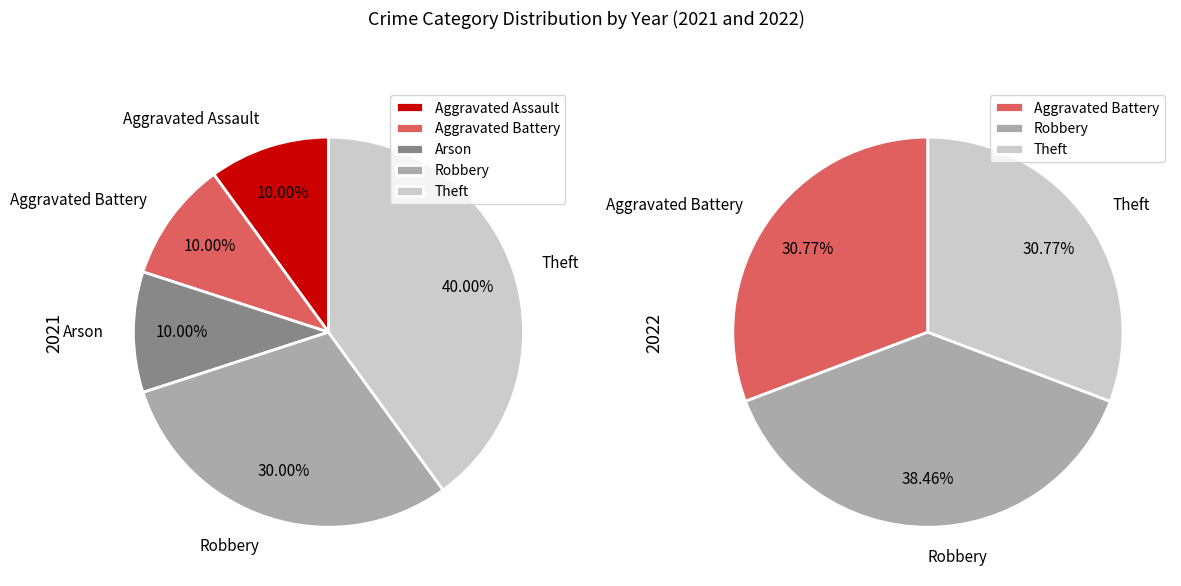

What is the change in value from Arson to Theft?

+4